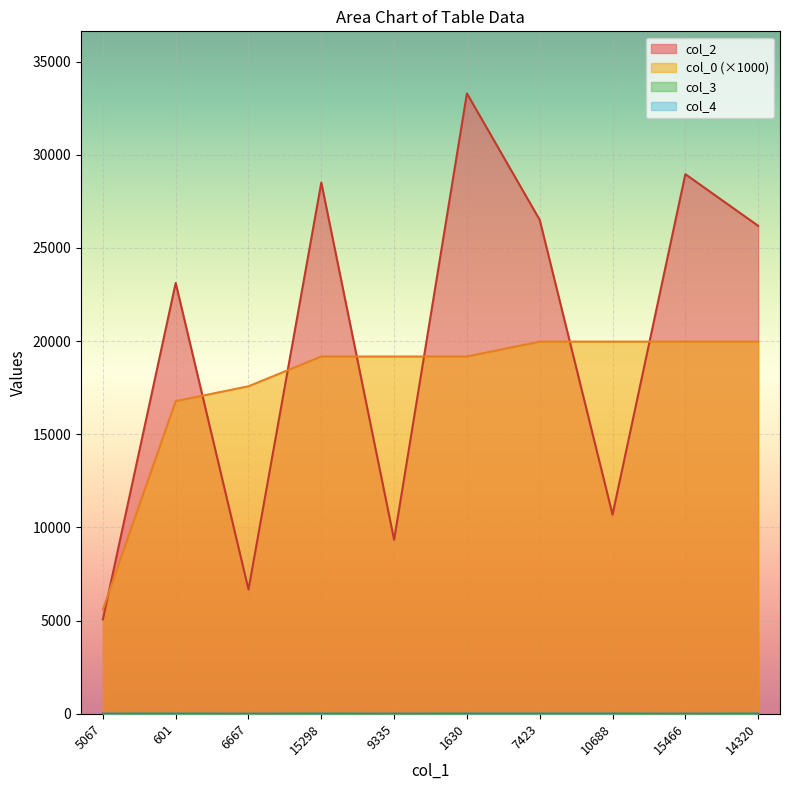

Rank the categories by col_4 value from lowest to highest.

601, 6667, 15298, 9335, 1630, 7423, 10688, 15466, 14320, 5067